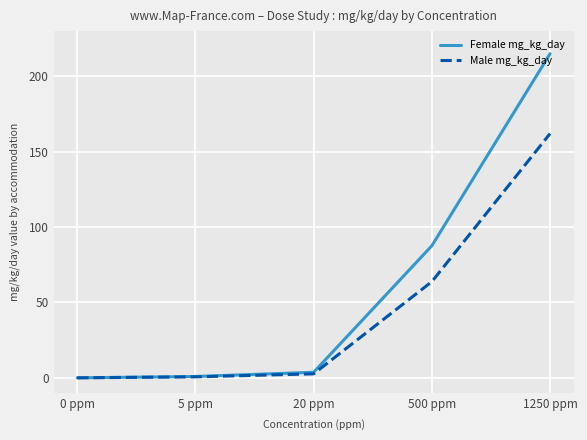

The Female mg_kg_day series shows 3.7 at 20 ppm. True or false?

True